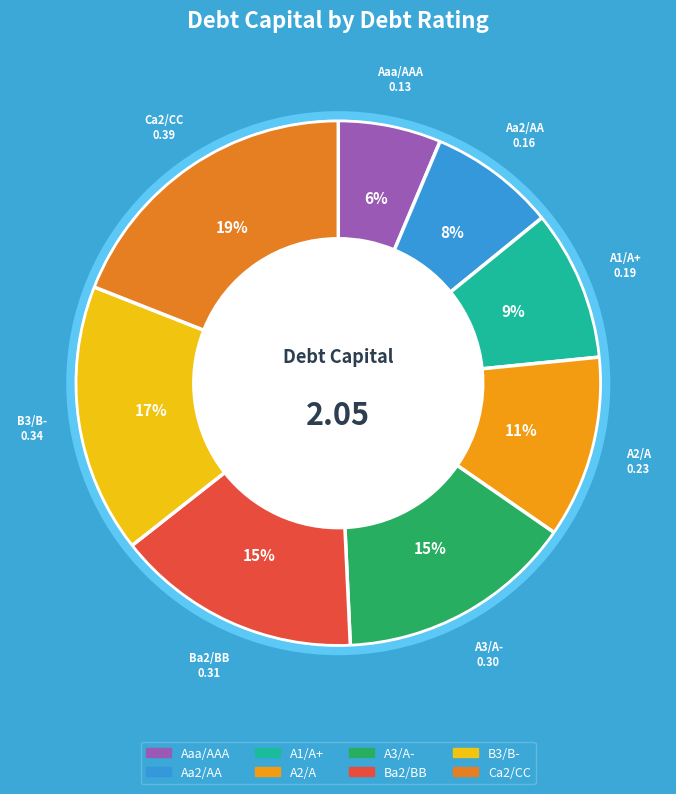

Is the sum of Aa2/AA and A3/A- greater than half?

No